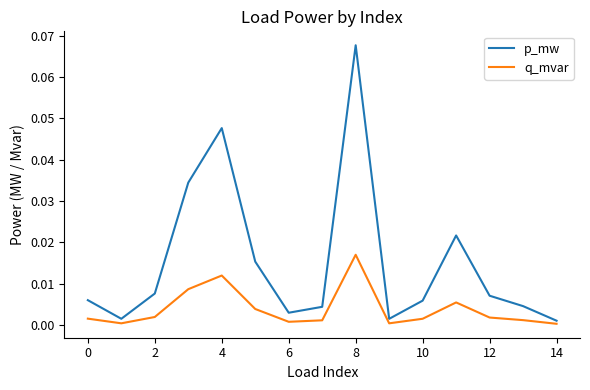

Does the chart have visible grid lines?

No